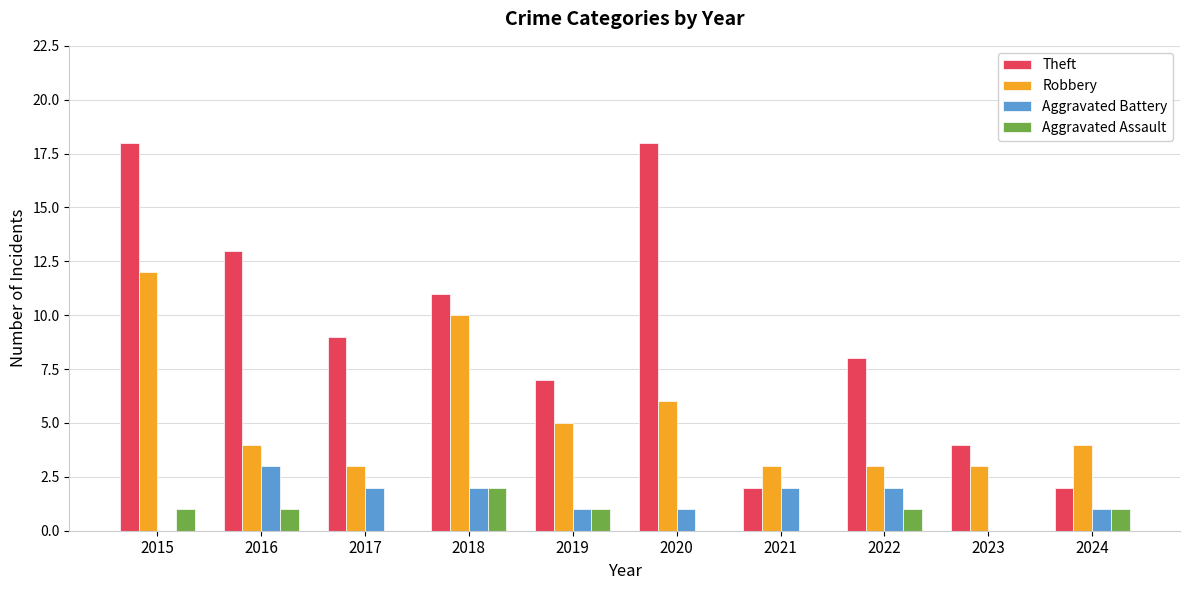

Count the Theft values in the range 4 to 13.

6